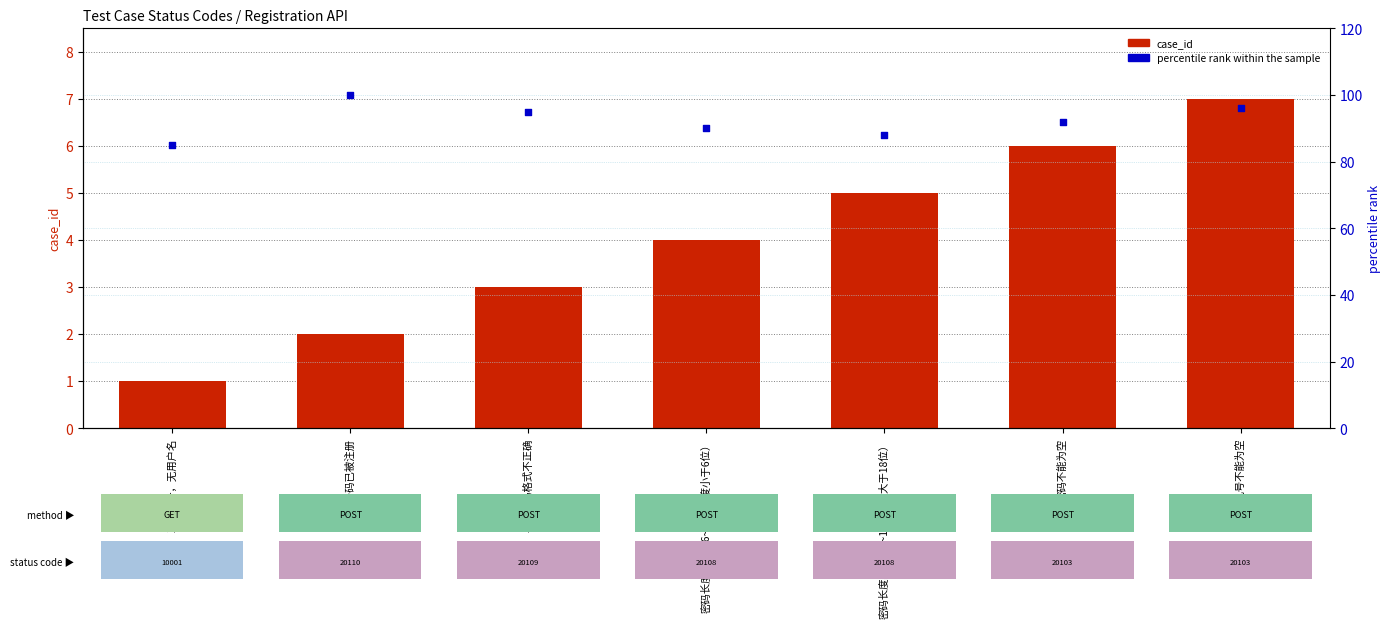

At which category is the sum across all series the highest?

手机号不能为空